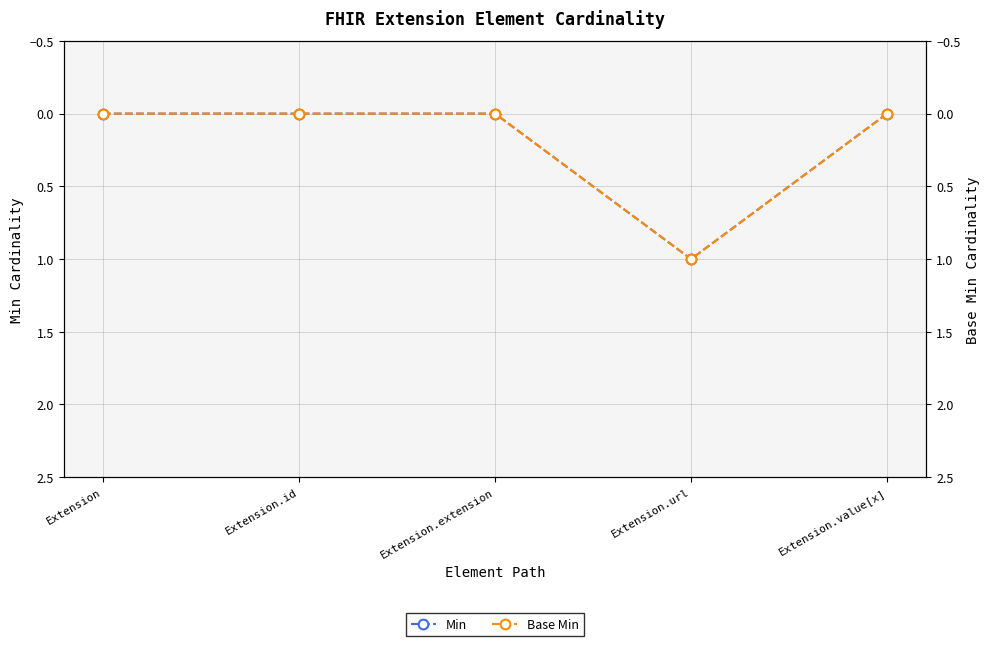

How many positive values does the Min series have?

1